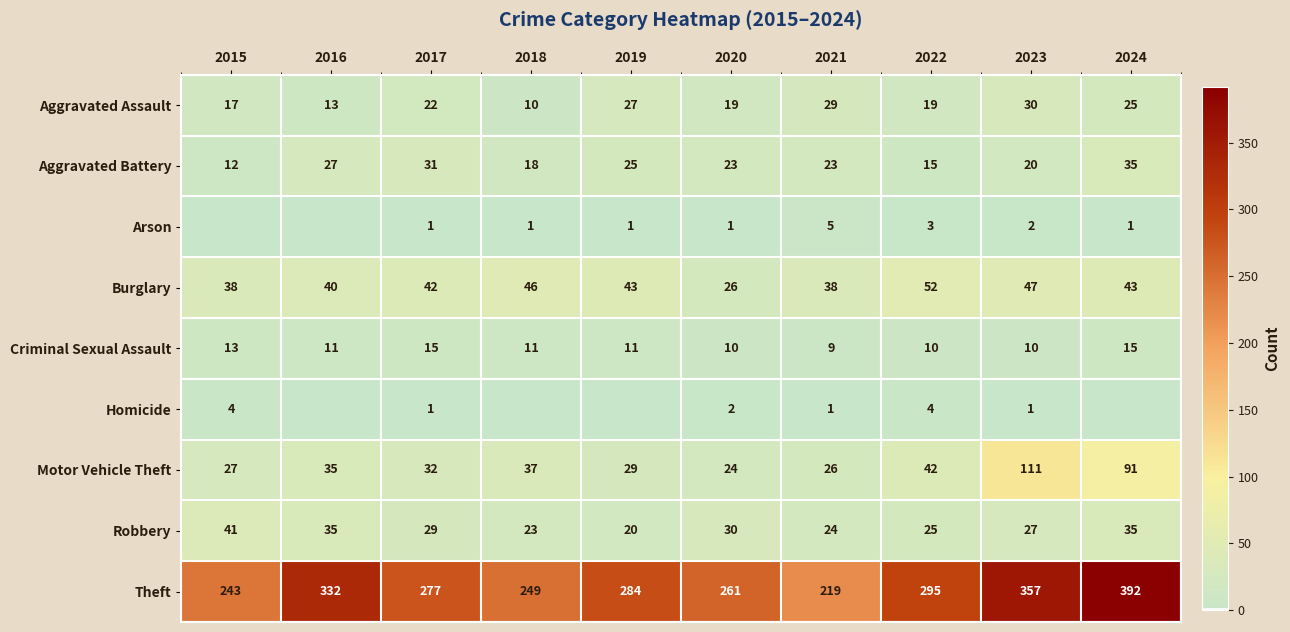

True or false: Robbery has a value of 23 at 2018.

True